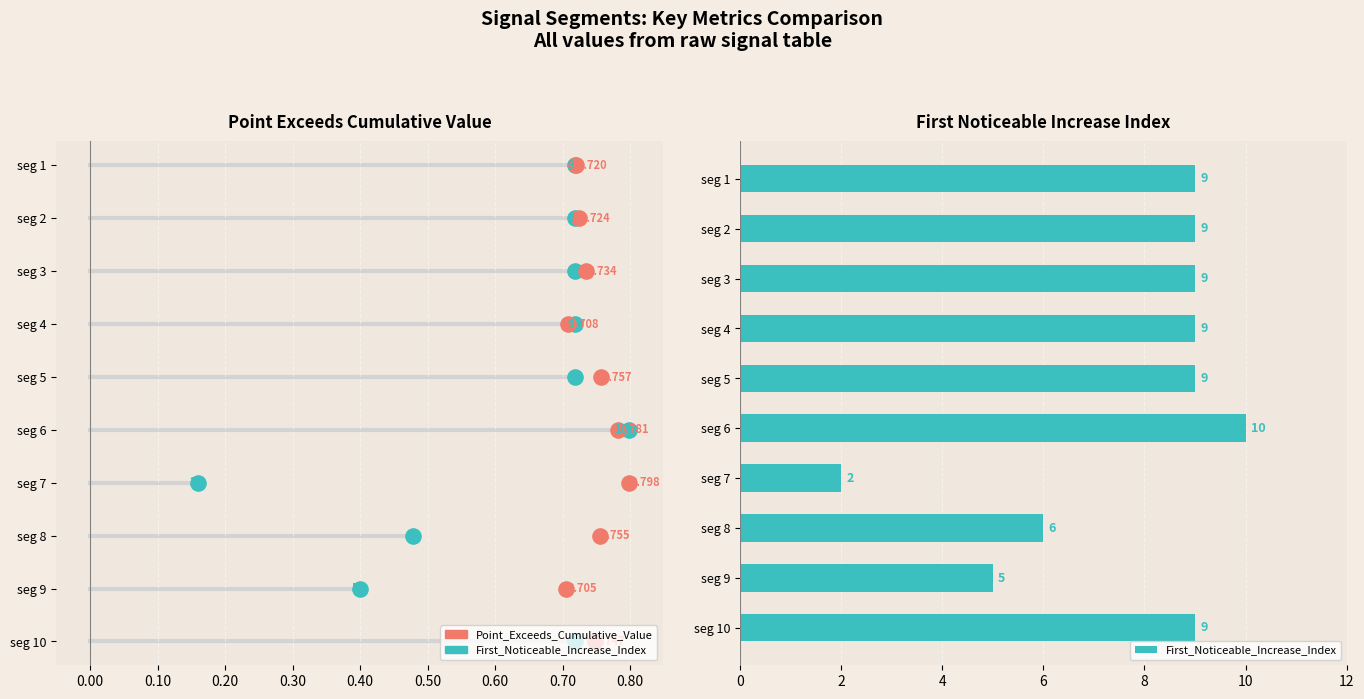

What is the change in value from seg 5 to seg 9?

-4